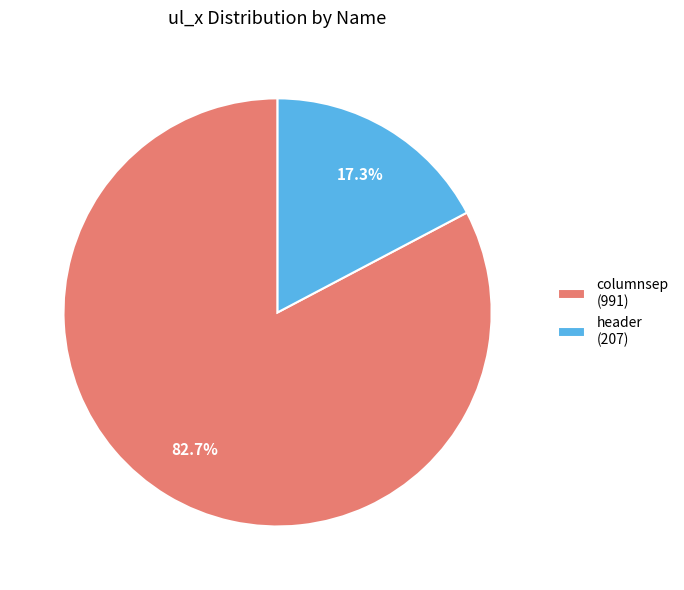

What is the ratio of the value at columnsep (991) to the value at header (207)?

4.8